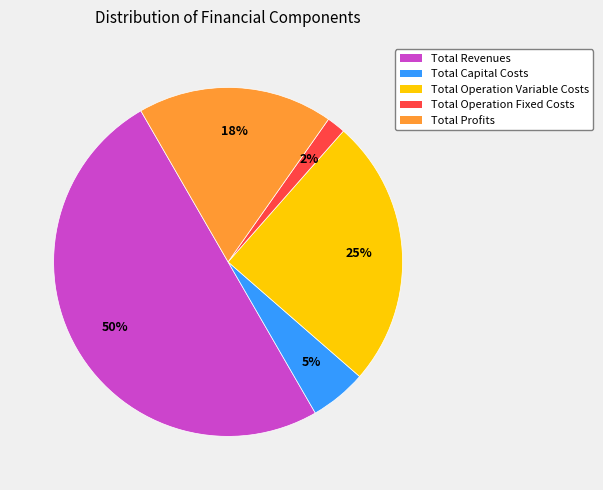

Combined, do Total Capital Costs and Total Profits account for over 50%?

No